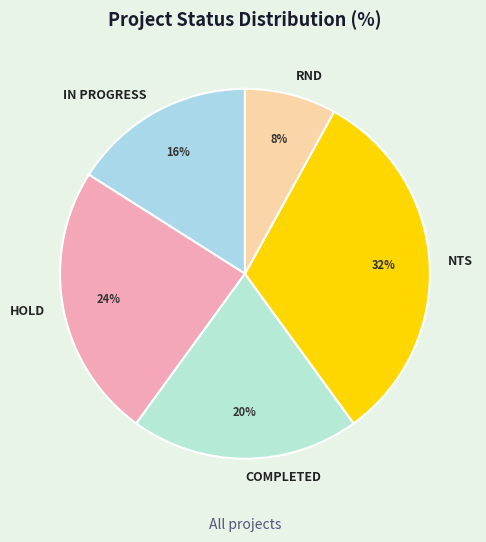

Which slice is the largest?

NTS